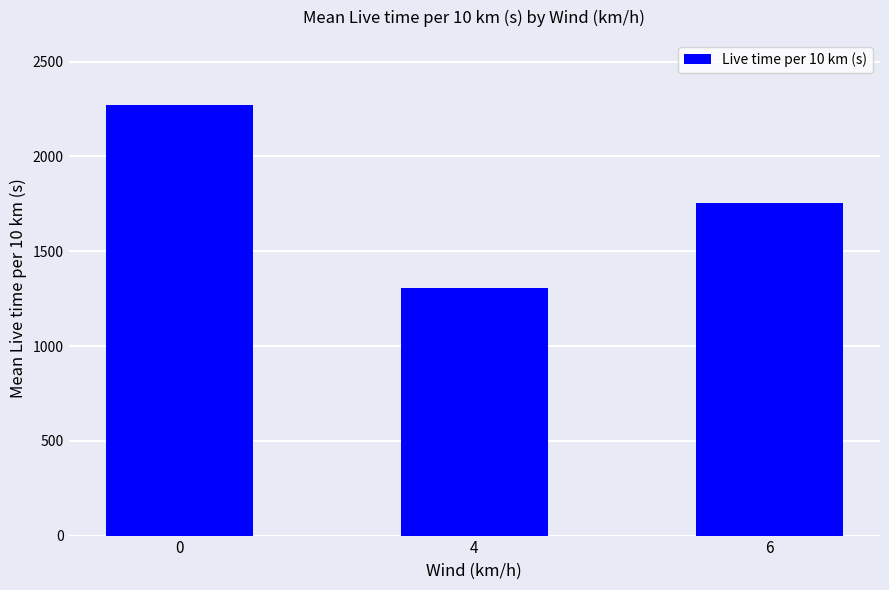

What is the difference between the maximum and minimum values?

969.4